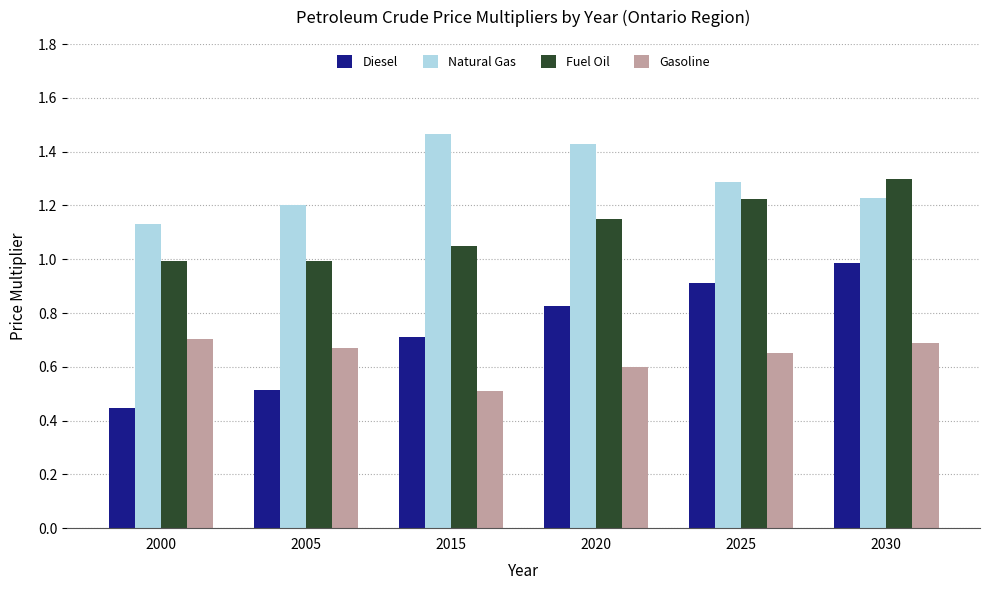

Which series has the widest spread of values?

Diesel